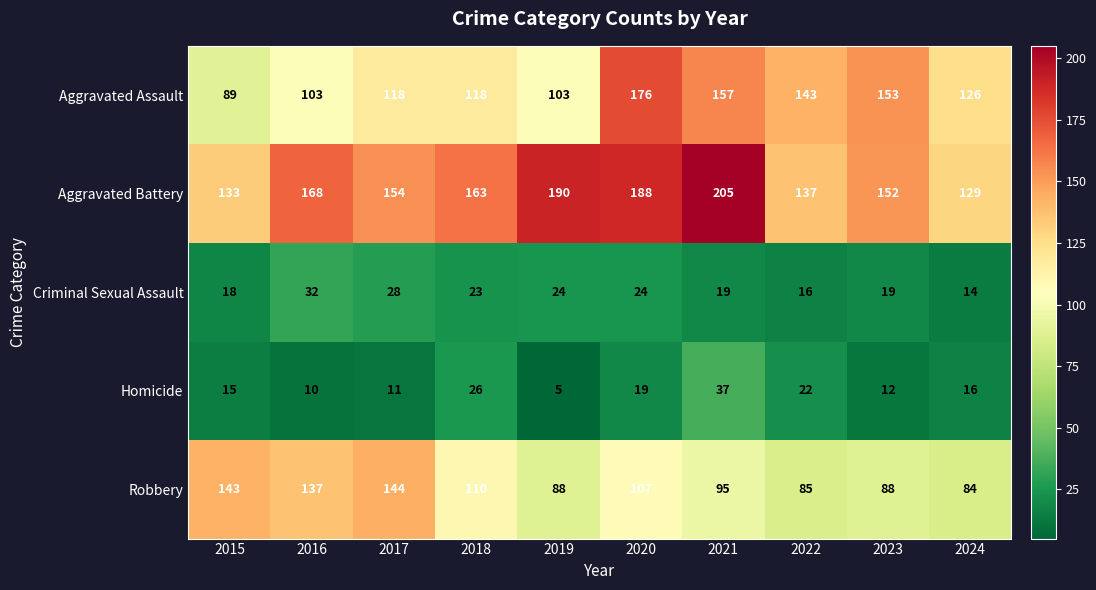

How many data points in Robbery are less than 107?

5